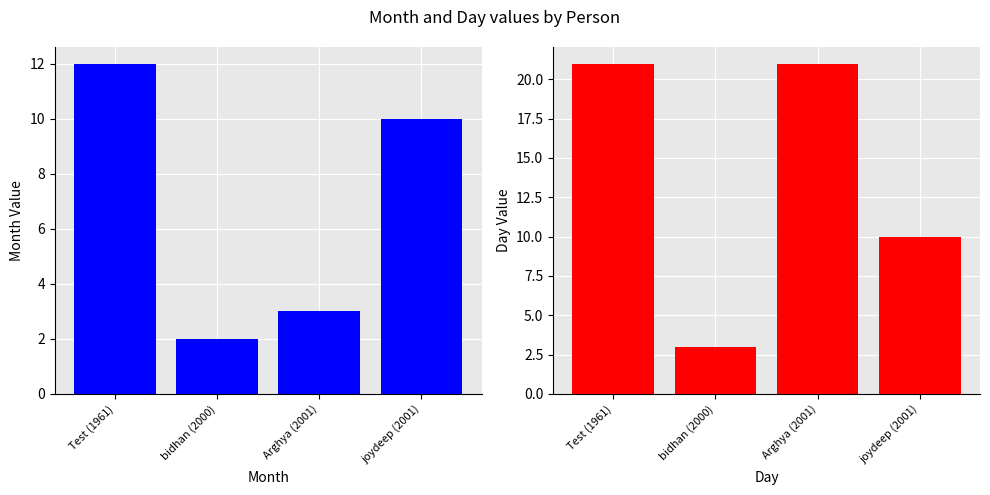

What is the value of the day bar at the 4th from the left?

10